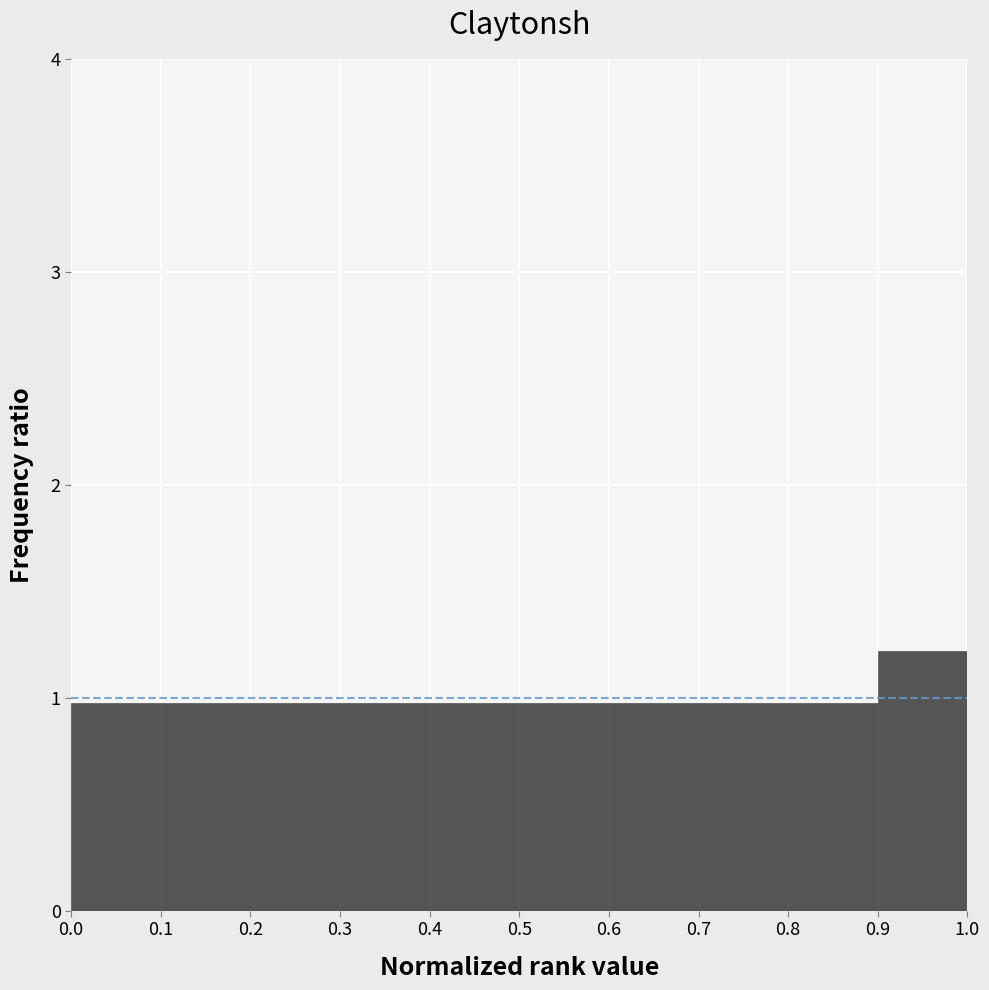

Reading left to right, list every bar in this chart as the range it spans on the x-axis followed by its height. The values are not printed on the chart, so give them approximately, as read against the axis.

0.0 to 0.1: 1.0
0.1 to 0.2: 1.0
0.2 to 0.3: 1.0
0.3 to 0.4: 1.0
0.4 to 0.5: 1.0
0.5 to 0.6: 1.0
0.6 to 0.7: 1.0
0.7 to 0.8: 1.0
0.8 to 0.9: 1.0
0.9 to 1.0: 1.2